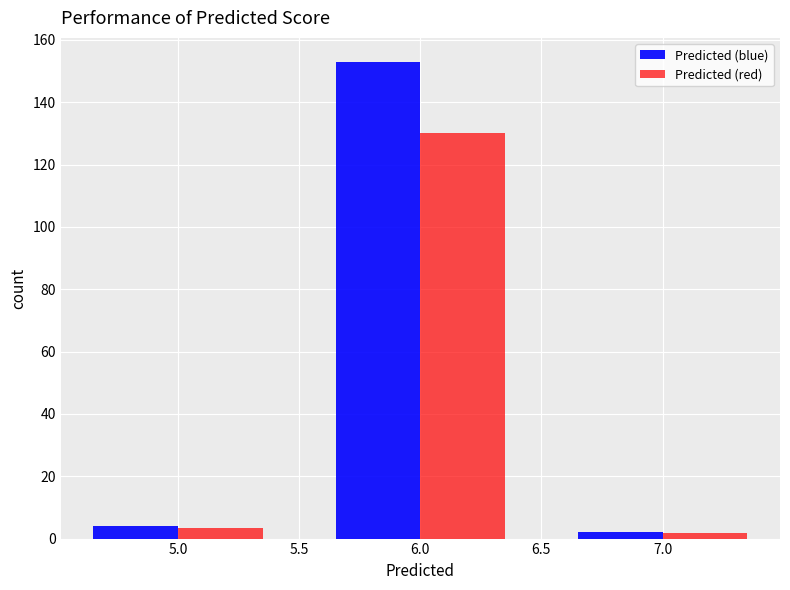

Reading left to right, list every range on the x-axis with the height of the bar of each series over it. The values are not printed on the chart, so give them approximately, as read against the axis.

4.5 to 5.5: Predicted (blue)=4	Predicted (red)=4
5.5 to 6.5: Predicted (blue)=154	Predicted (red)=130
6.5 to 7.5: Predicted (blue)=2	Predicted (red)=under 2